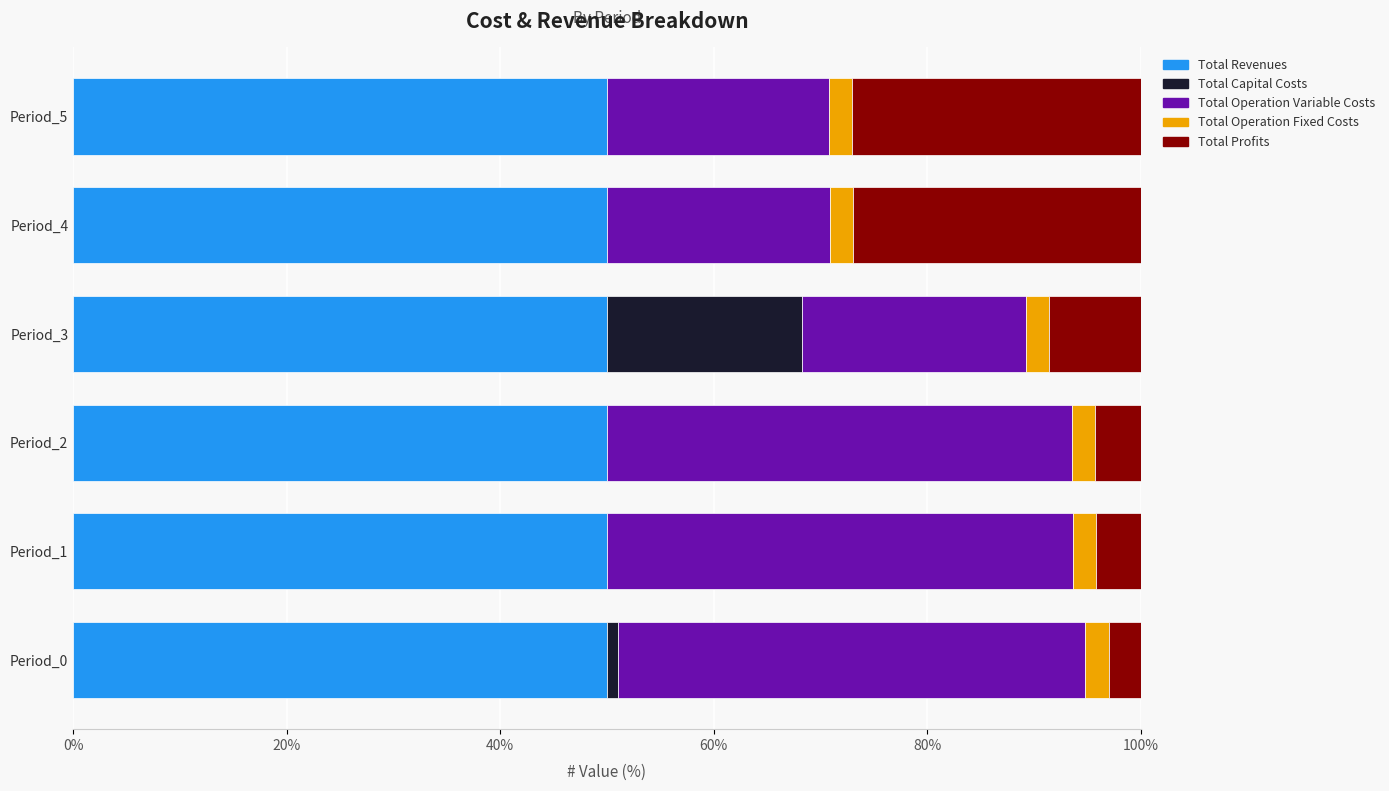

What is the total value across all series at Period_1?

100.0